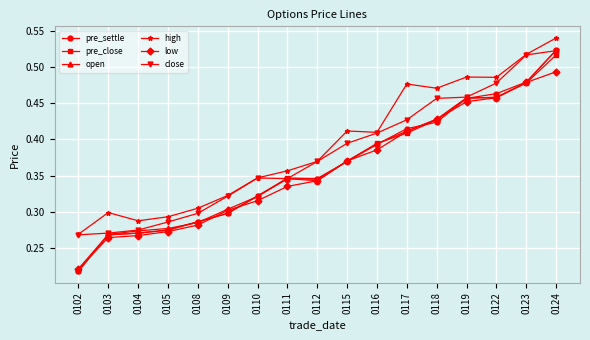

Which series has the largest range (max minus min)?

pre_settle